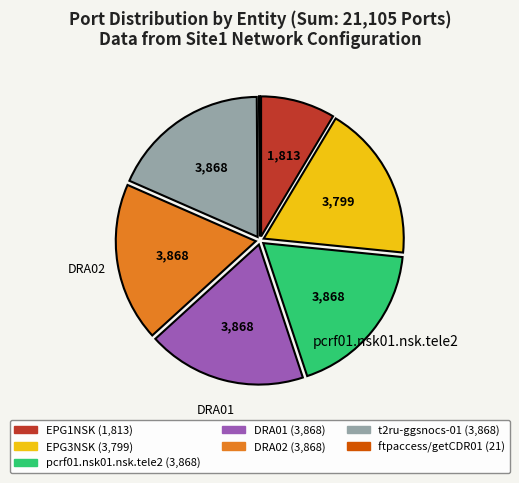

Is it true that EPG1NSK is 1% of the pie?

False